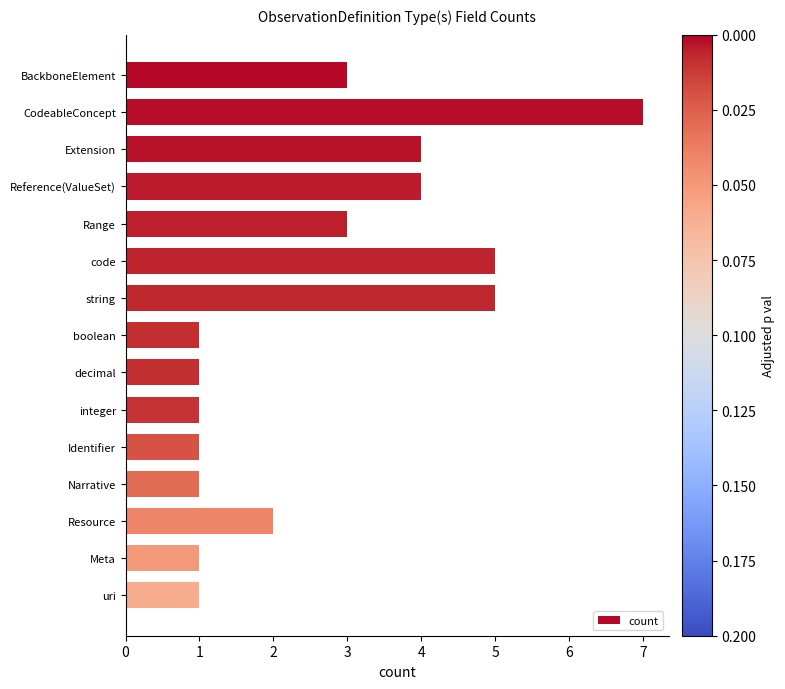

Reading top to bottom, what are all the values shown in this chart?

BackboneElement=3	CodeableConcept=7	Extension=4	Reference(ValueSet)=4	Range=3	code=5	string=5	boolean=1	decimal=1	integer=1	Identifier=1	Narrative=1	Resource=2	Meta=1	uri=1